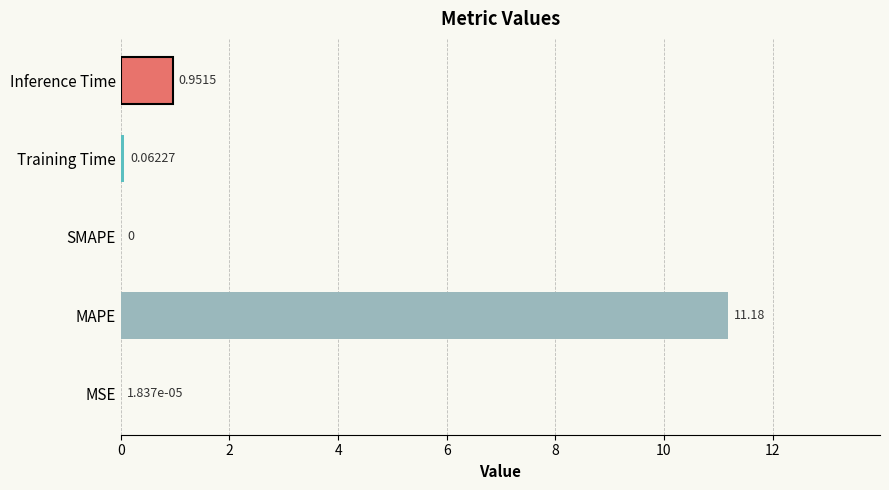

Which label corresponds to the largest value in the chart?

MAPE